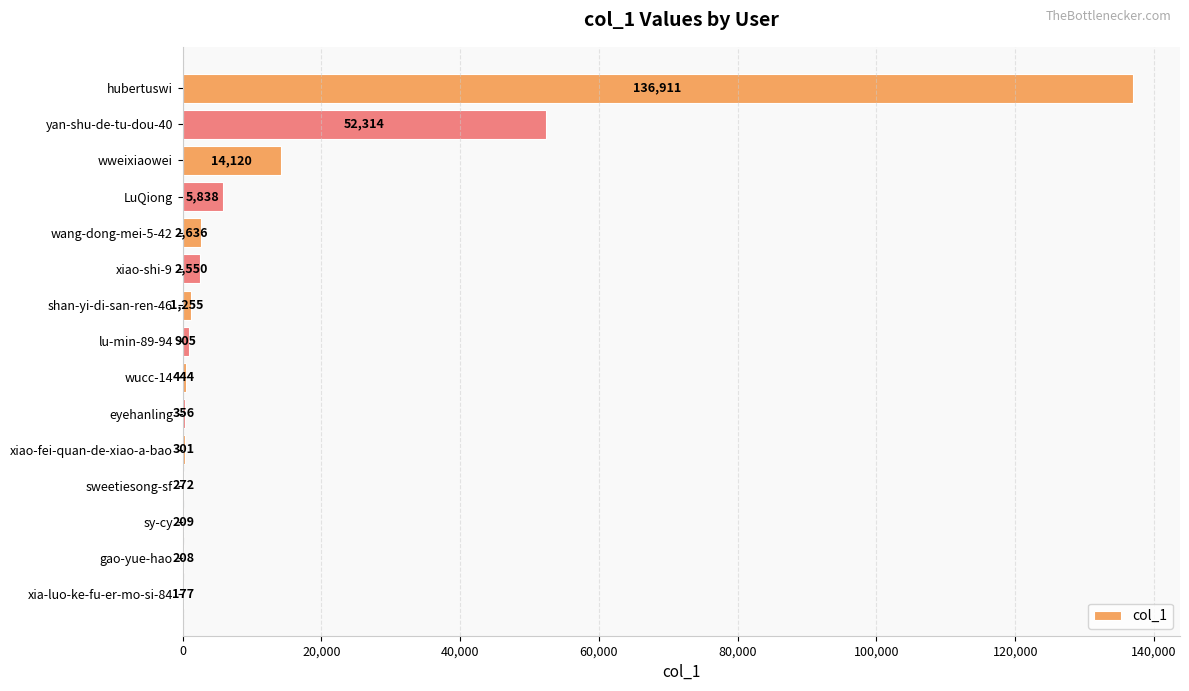

What is the change in value from xiao-fei-quan-de-xiao-a-bao to yan-shu-de-tu-dou-40?

+52013